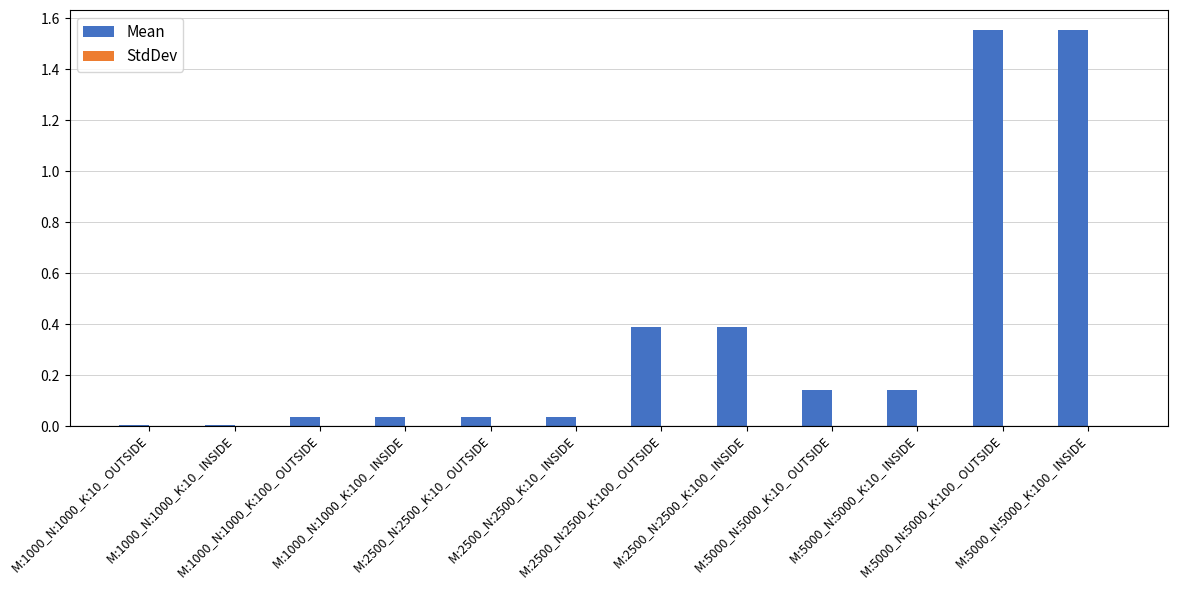

The value of Mean at M:2500_N:2500_K:10_ OUTSIDE is 0.0. True or false?

True